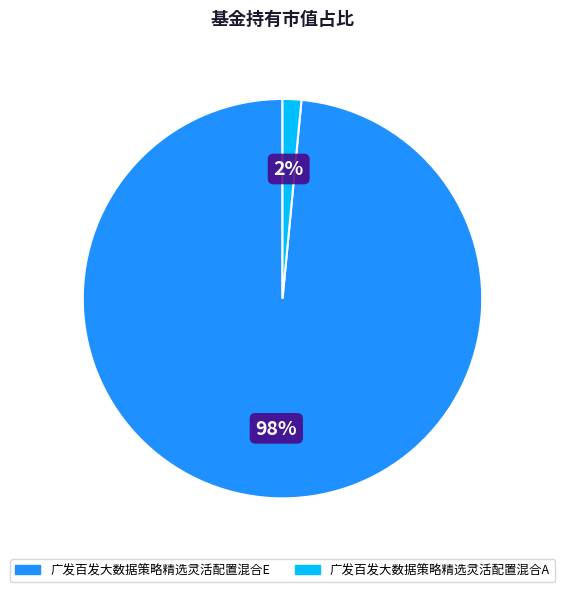

Which category has the smallest portion of the pie?

广发百发大数据策略精选灵活配置混合A